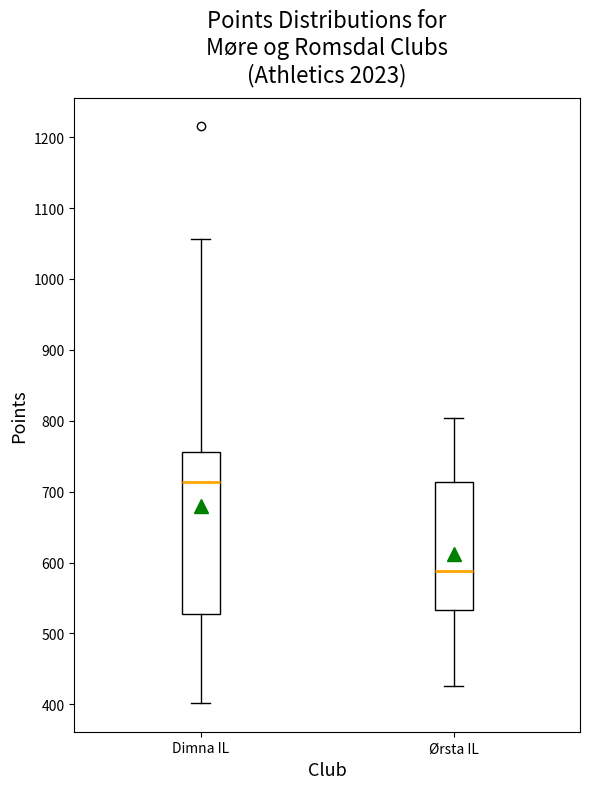

Comparing the boxes themselves (not the whiskers), which one is the tallest?

Dimna IL